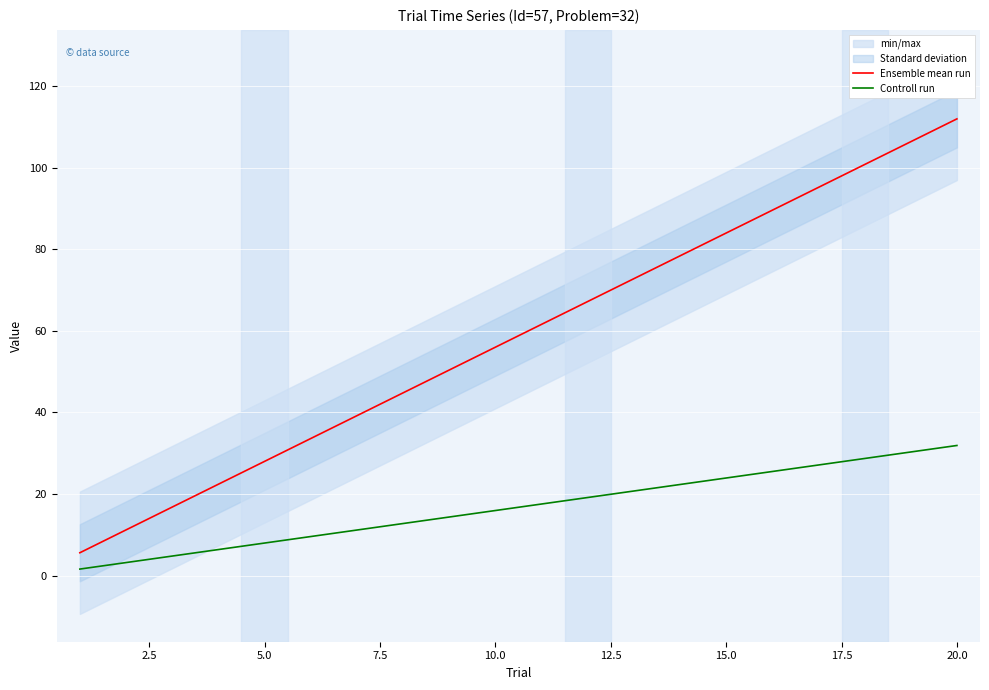

Rank the series by their average value, from lowest to highest.

Controll run, Ensemble mean run